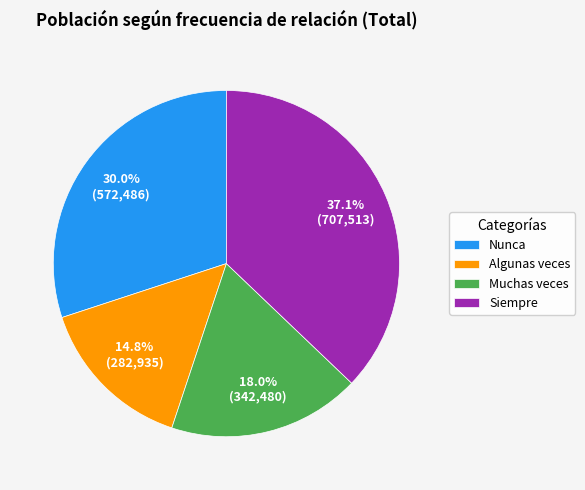

Do Nunca and Muchas veces together represent more than half of the pie?

No